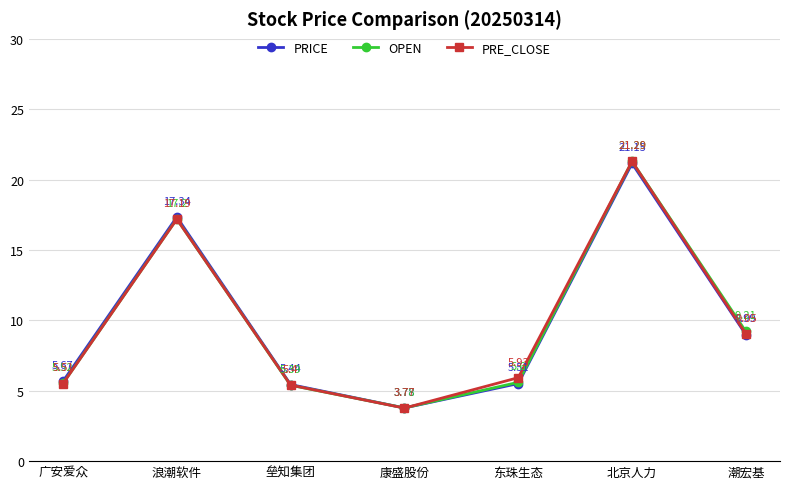

At which category does OPEN reach its first local valley?

康盛股份